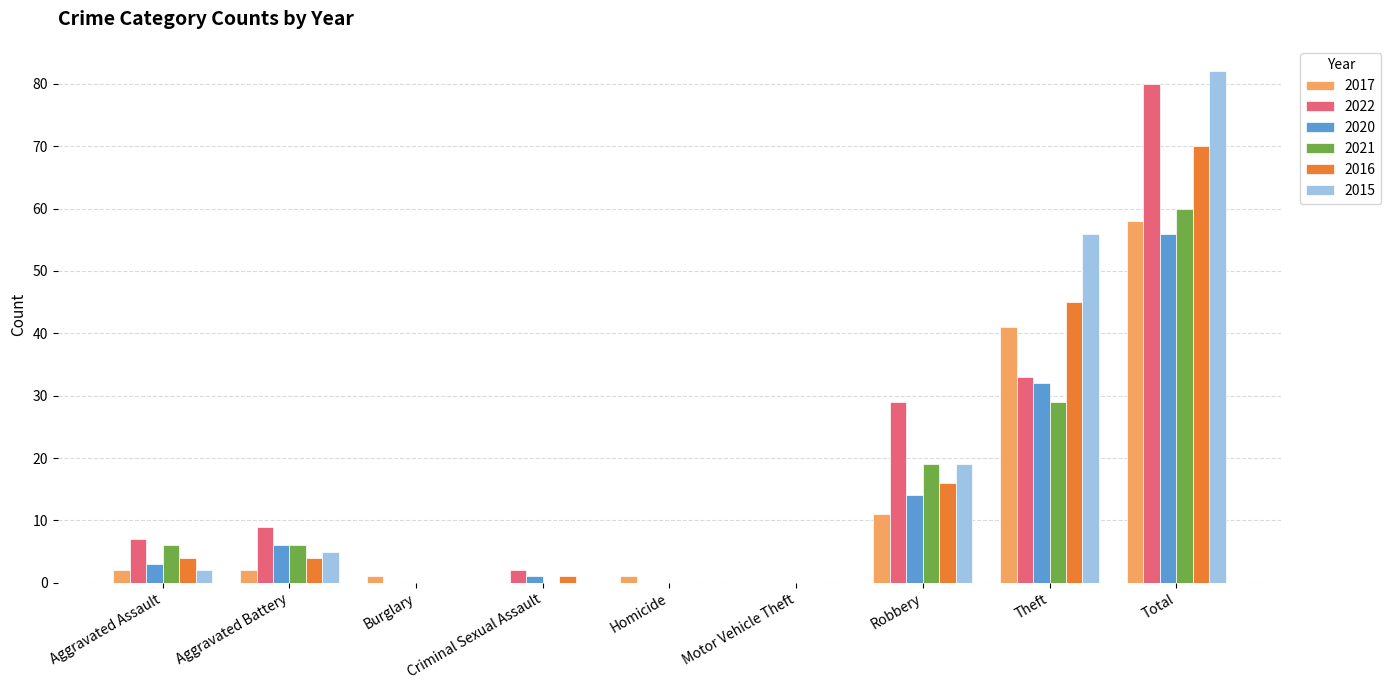

Are the bars horizontal?

No